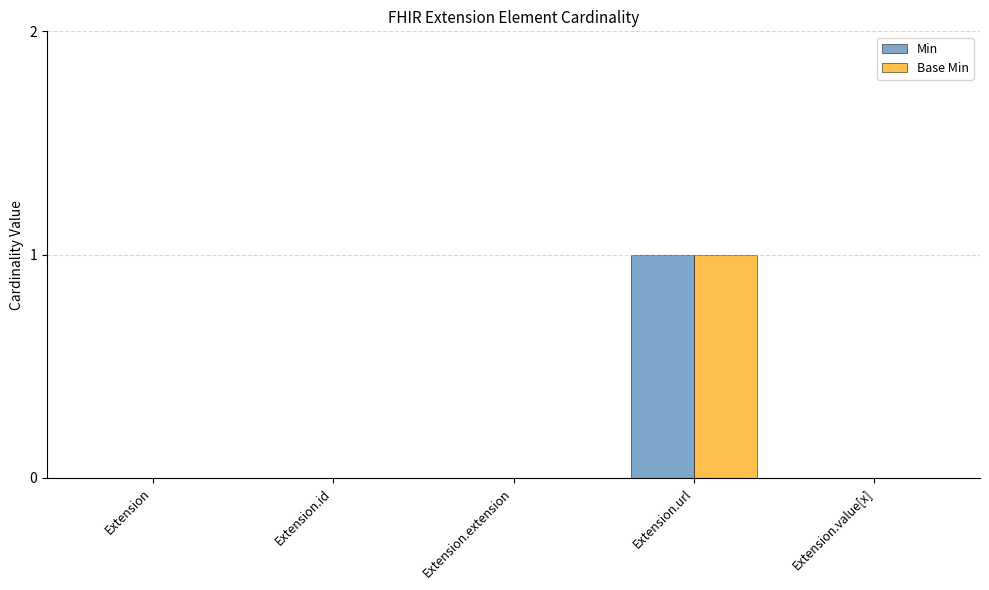

Which label corresponds to the largest value in the chart?

Extension.url